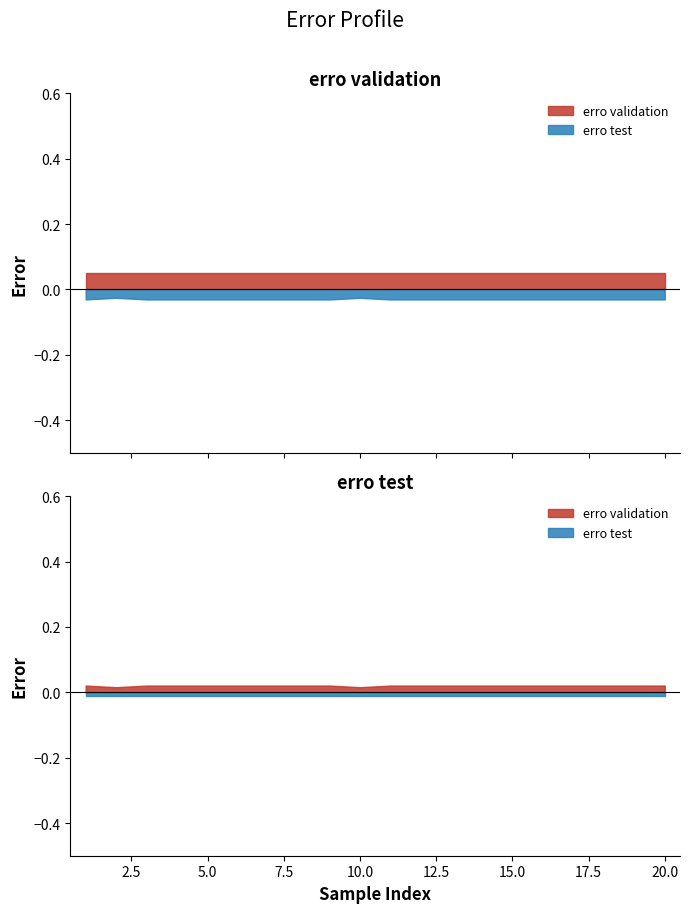

What is the maximum value for erro validation?

0.1